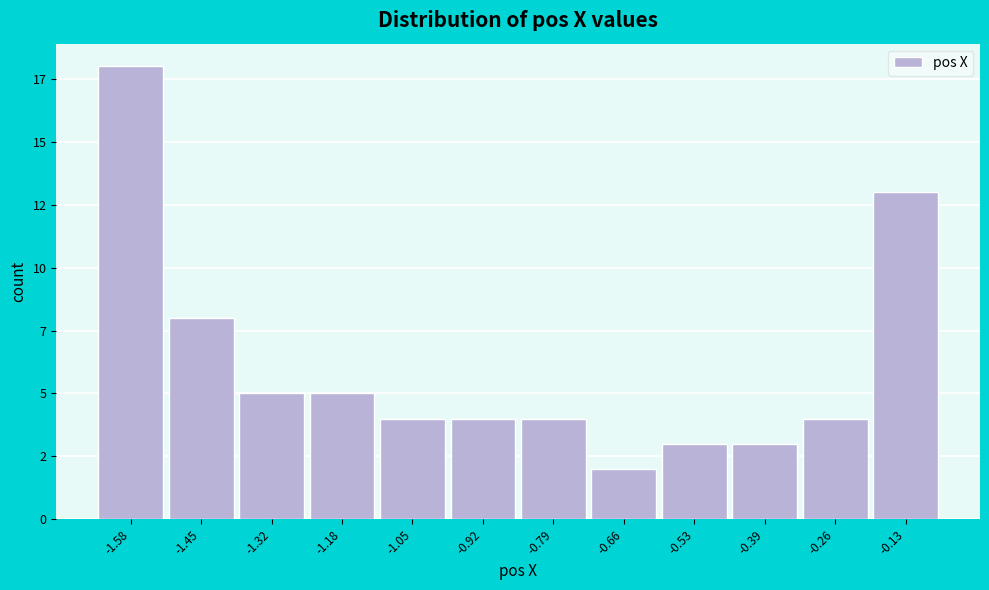

Does the chart contain any negative values?

No